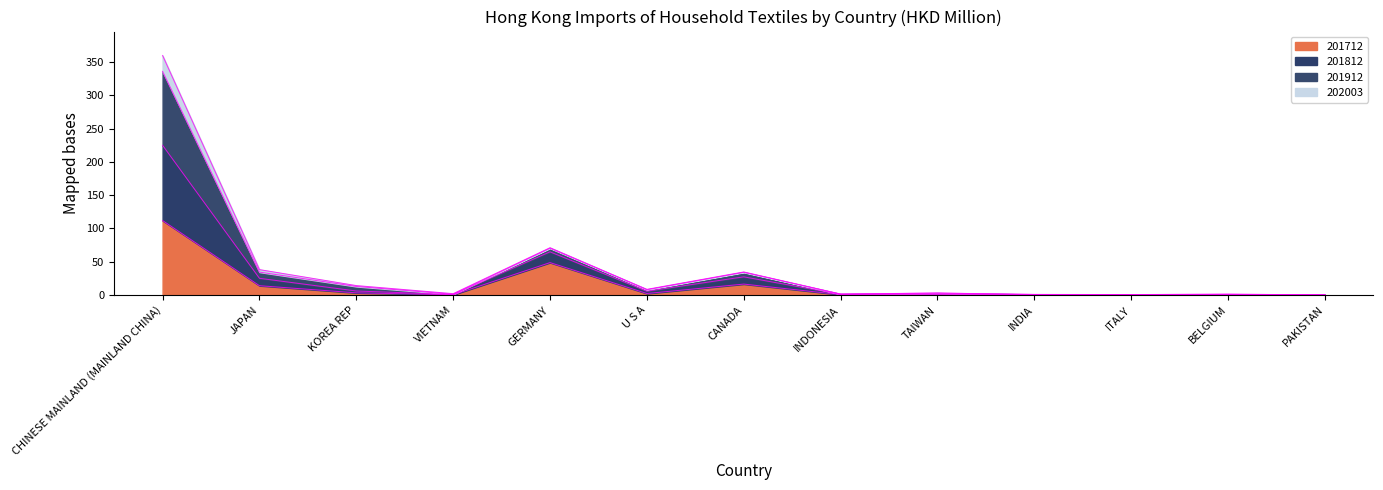

Where is 201712 nearest to the value 56?

GERMANY